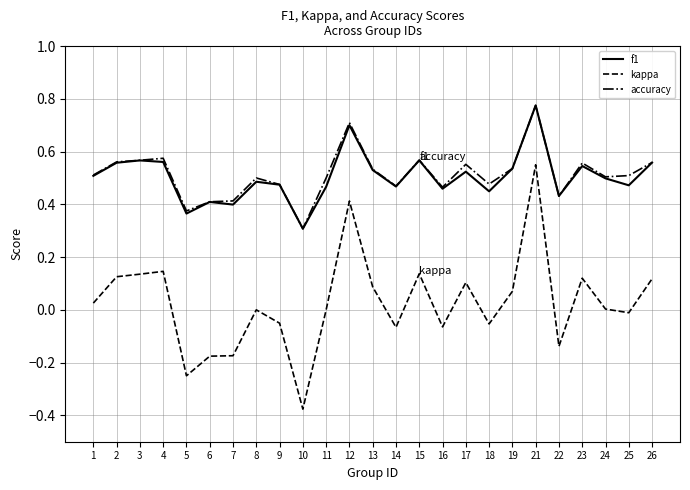

At which label does kappa reach its minimum?

10